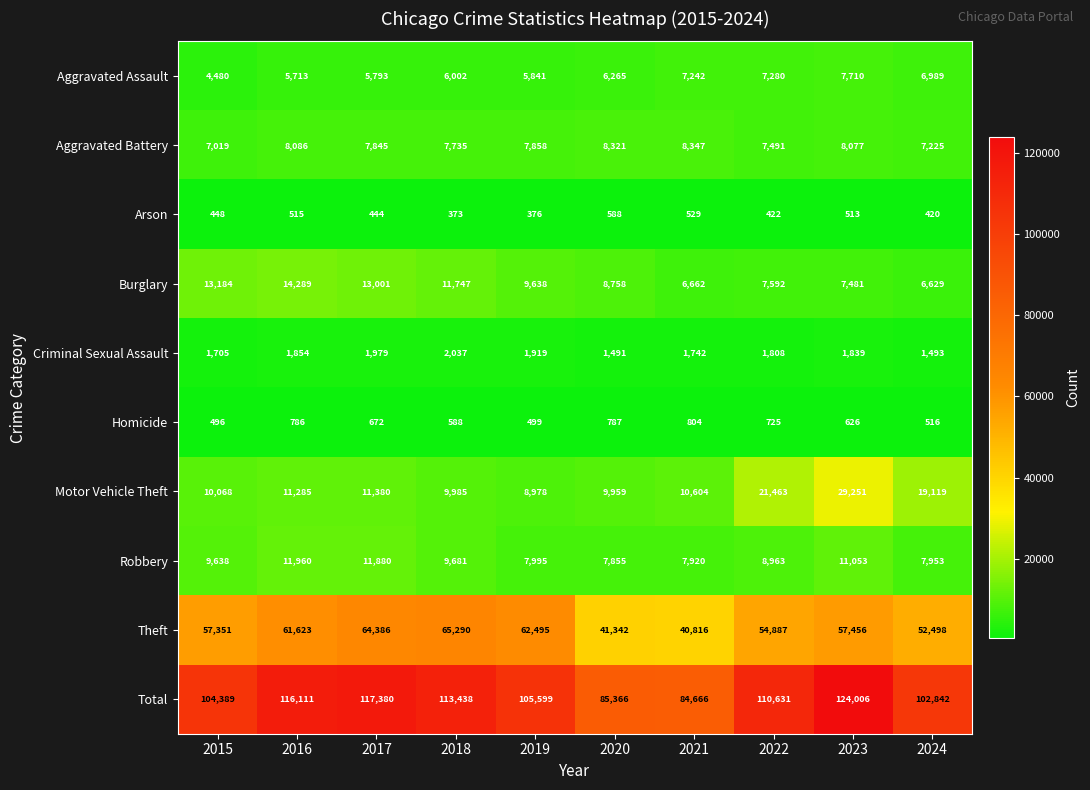

Where is Burglary nearest to the value 10459?

2019